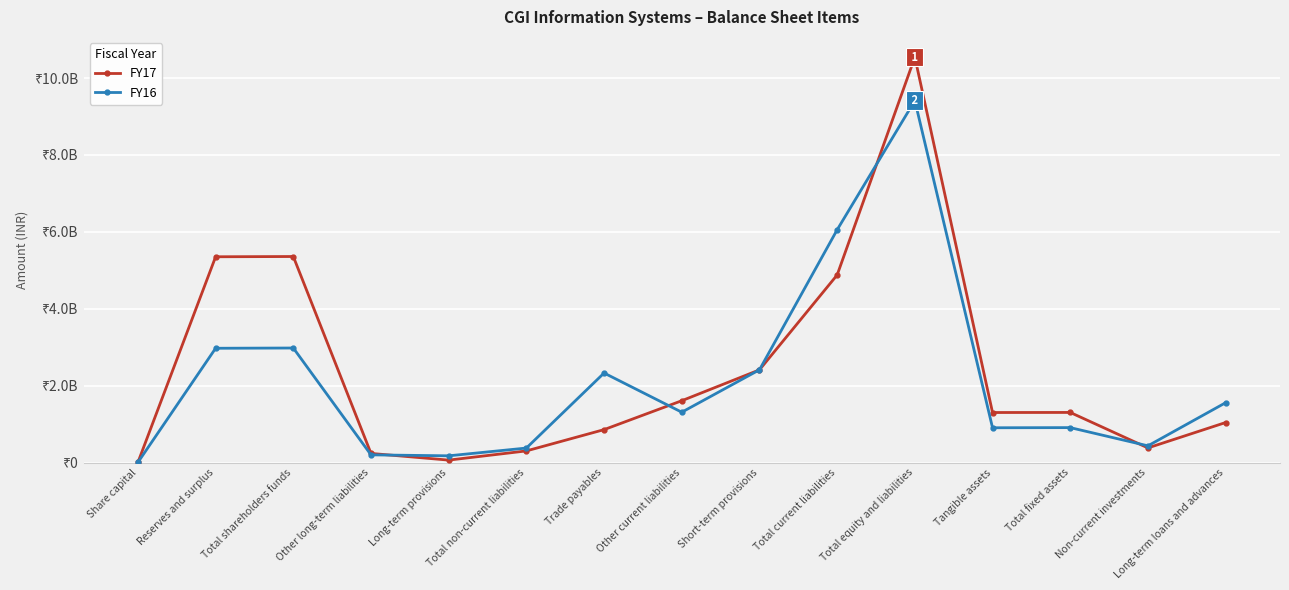

What are all the series names shown in the legend?

FY17, FY16